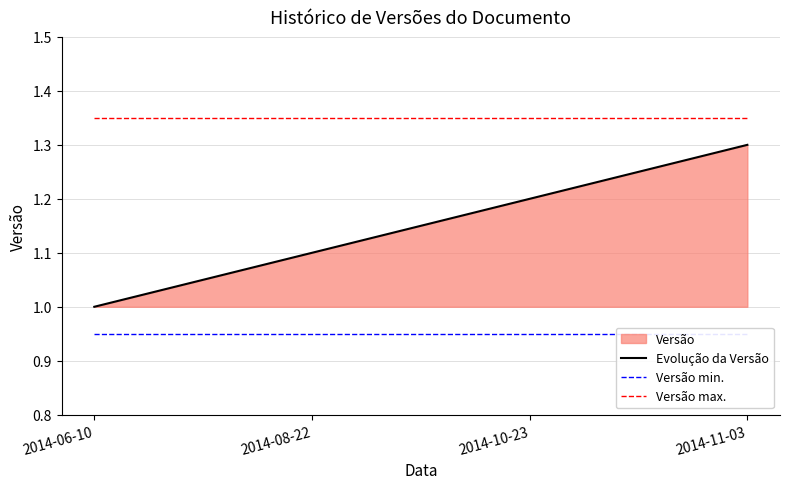

What is the label of the 3rd point from the right?

2014-08-22